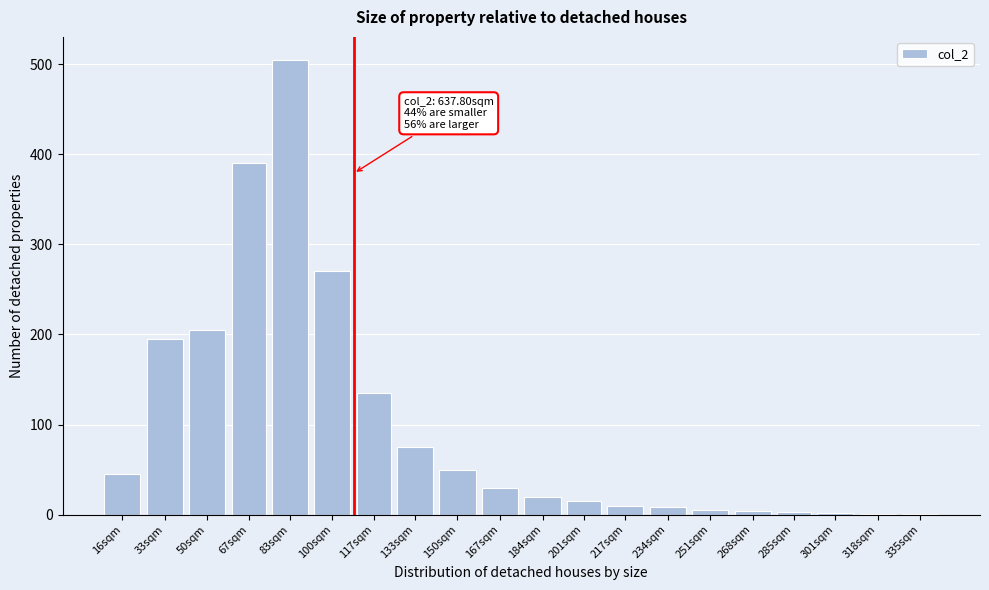

Approximately how many times larger is the value at 201sqm compared to 167sqm?

0.5